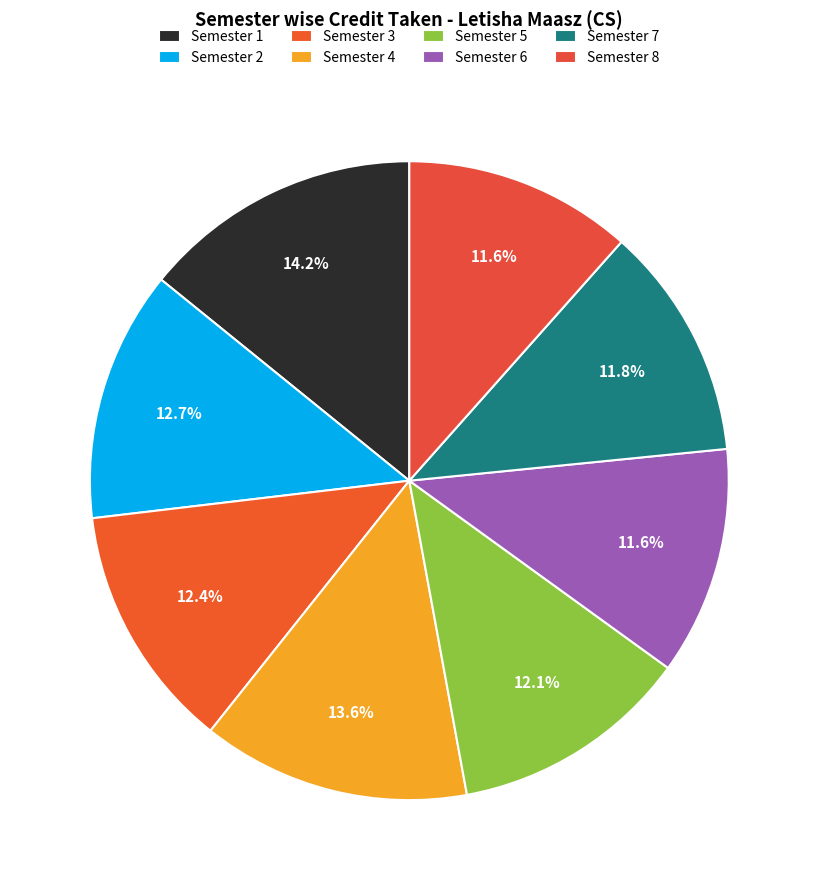

To the nearest percent, what percentage of the pie is Semester 7?

12%